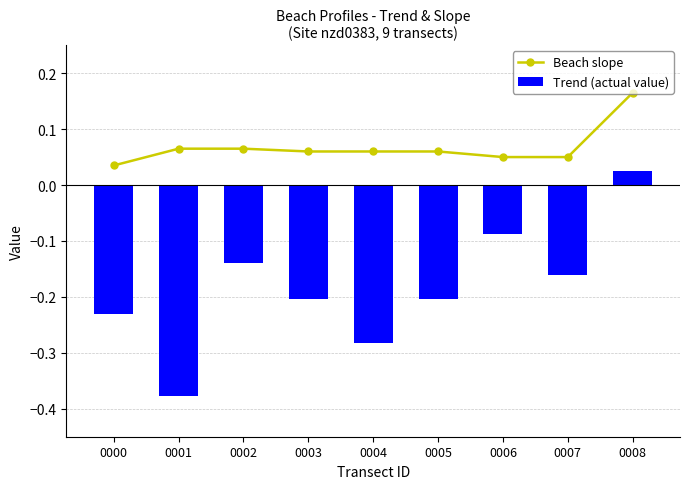

Reading left to right, what are all the values shown in this chart?

Beach slope: 0000=0.0	0001=0.1	0002=0.1	0003=0.1	0004=0.1	0005=0.1	0006=0.1	0007=0.1	0008=0.2
Trend (actual value): 0000=-0.2	0001=-0.4	0002=-0.1	0003=-0.2	0004=-0.3	0005=-0.2	0006=-0.1	0007=-0.2	0008=0.0